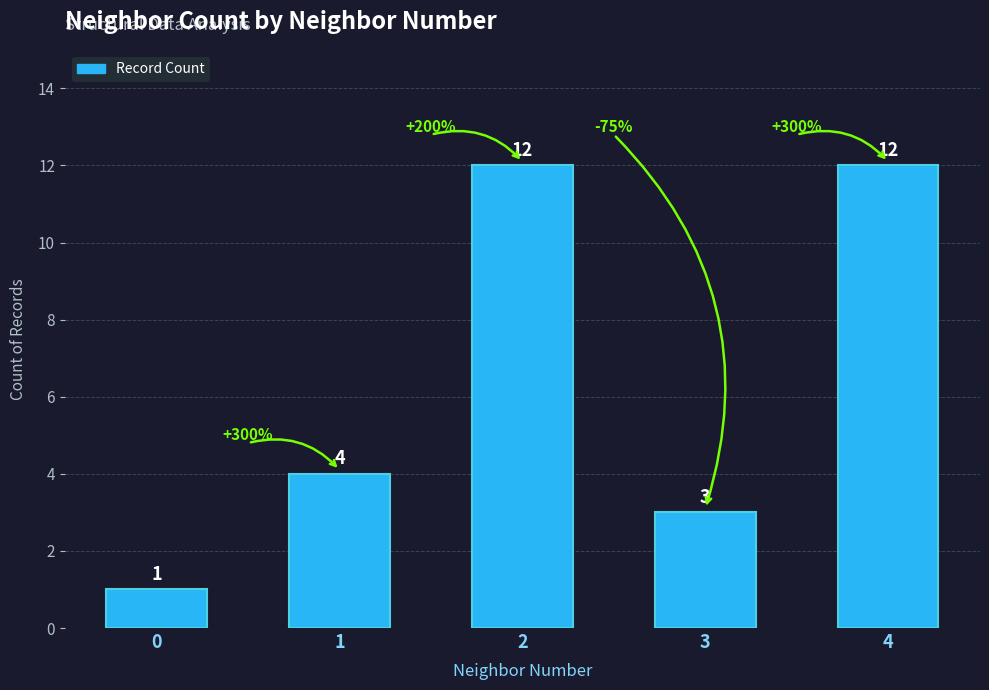

At which label is the value closest to 6?

1